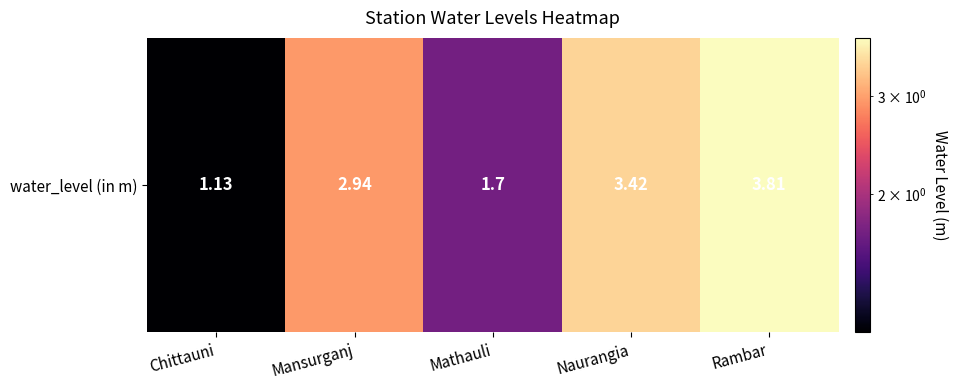

True or false: the data shows 1.7 at Mathauli.

True